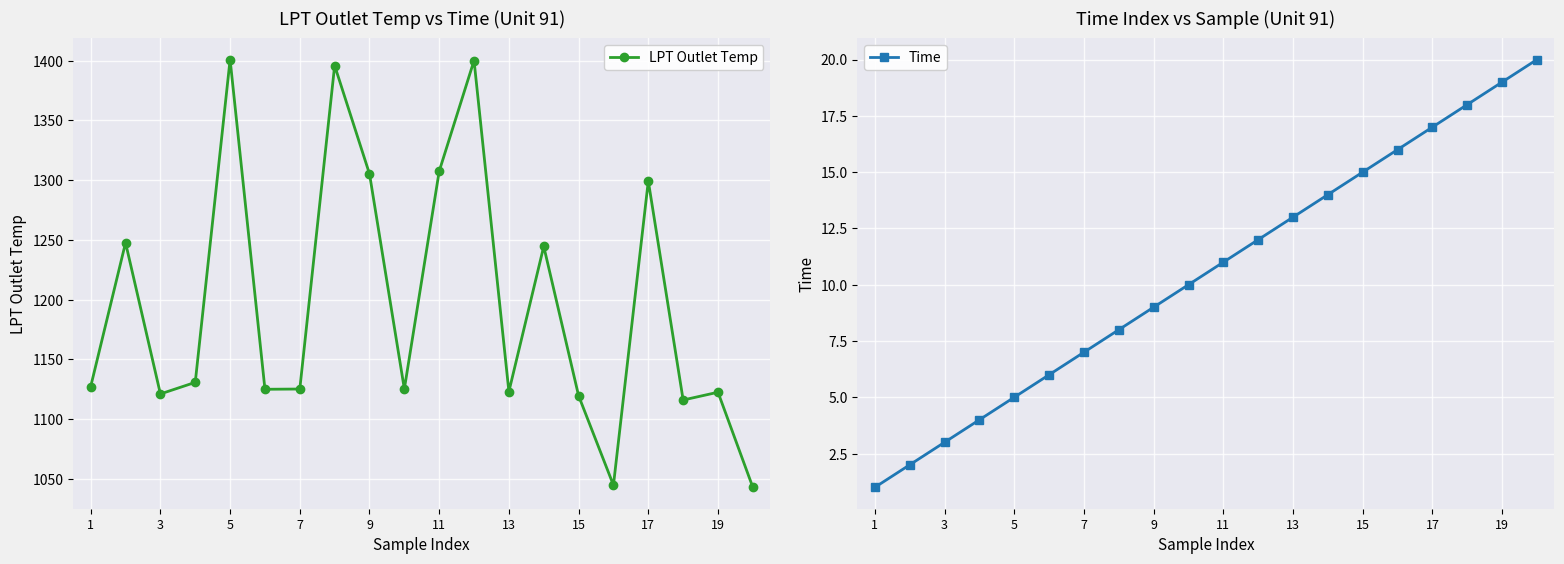

At which category does the chart reach its minimum across all series?

1